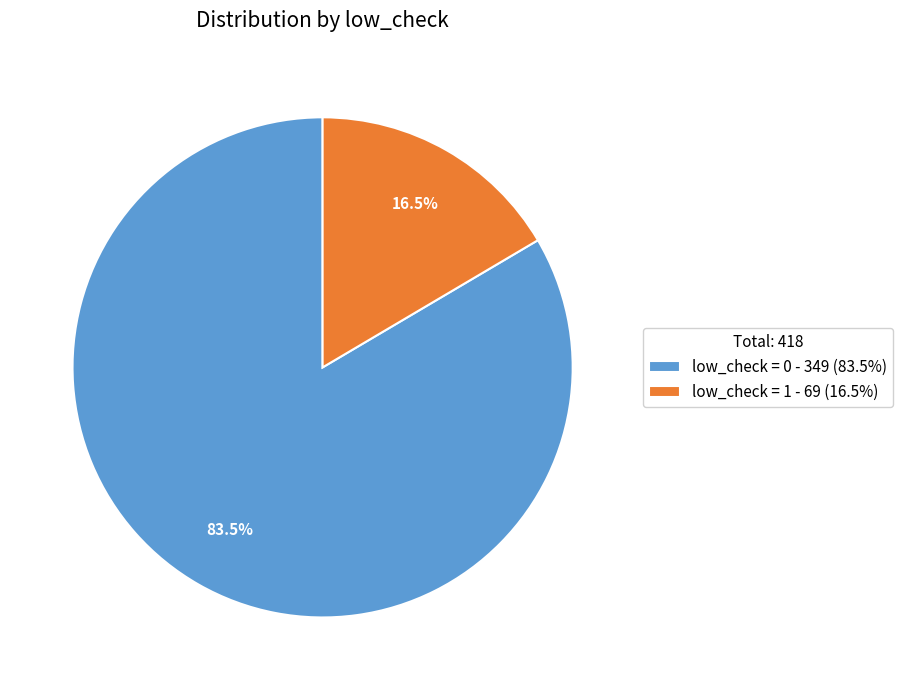

What is the ratio of the value at low_check = 0 - 349 (83.5%) to the value at low_check = 1 - 69 (16.5%)?

5.1